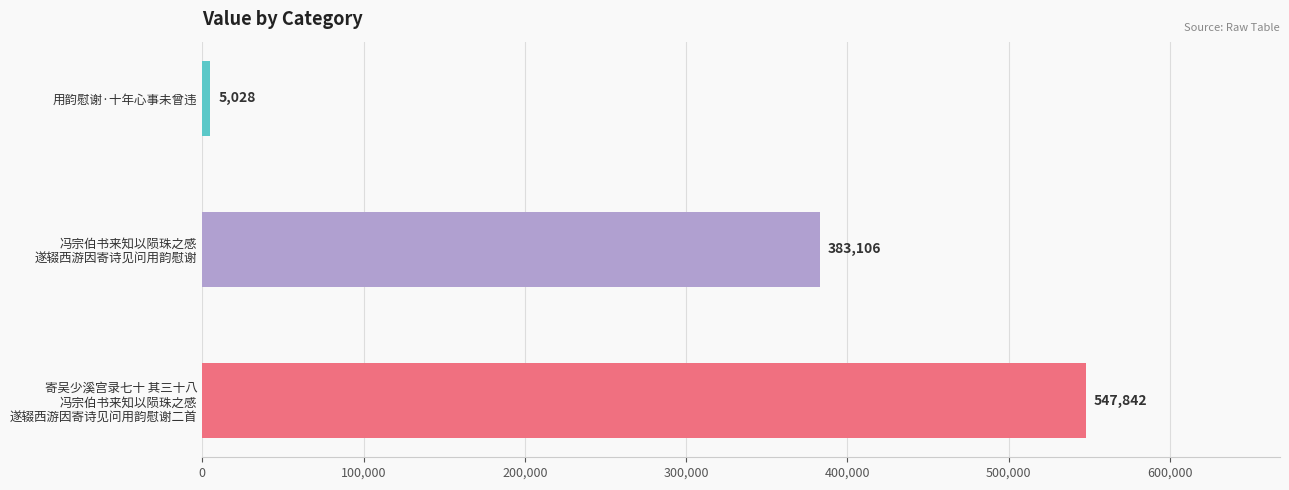

List the labels in order of value, smallest first.

用韵慰谢·十年心事未曾违, 冯宗伯书来知以陨珠之感
遂辍西游因寄诗见问用韵慰谢, 寄吴少溪宫录七十 其三十八
冯宗伯书来知以陨珠之感
遂辍西游因寄诗见问用韵慰谢二首